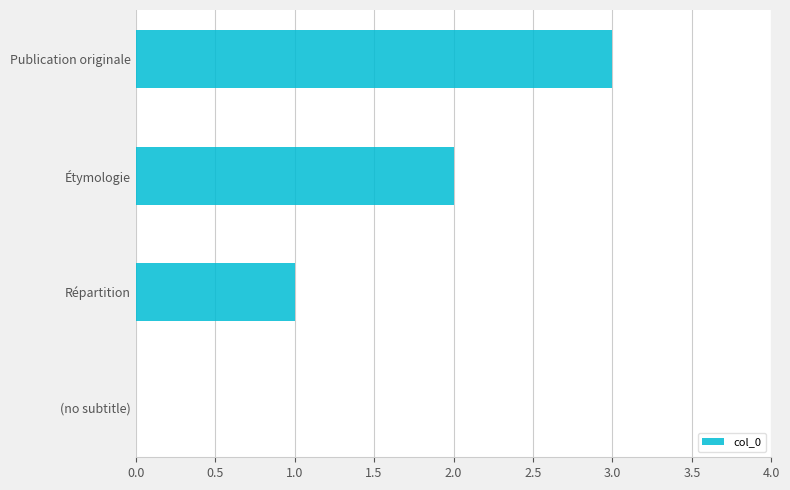

True or false: the data shows 0 at (no subtitle).

True